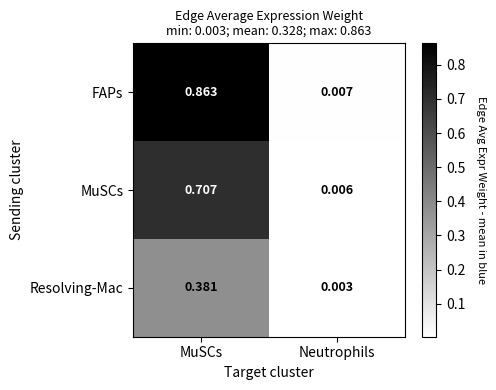

At how many categories does at least one series exceed 0?

2